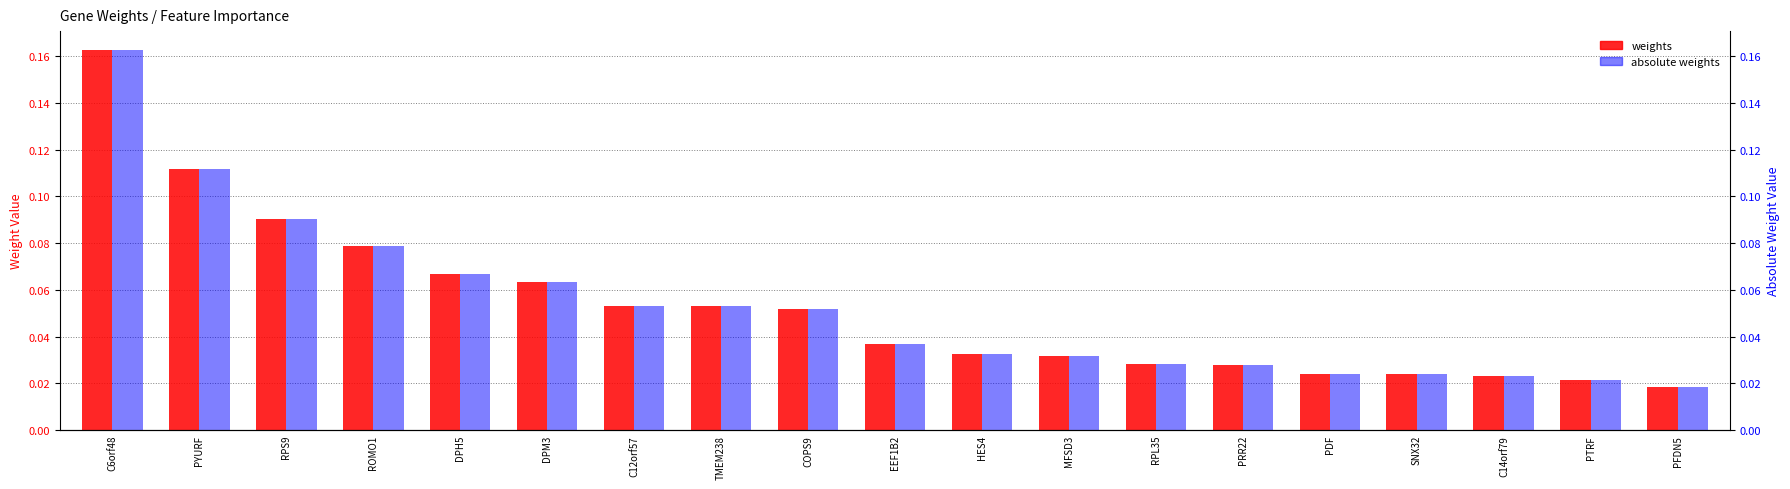

What is the sum of the weights values at HES4 and C12orf57?

0.1